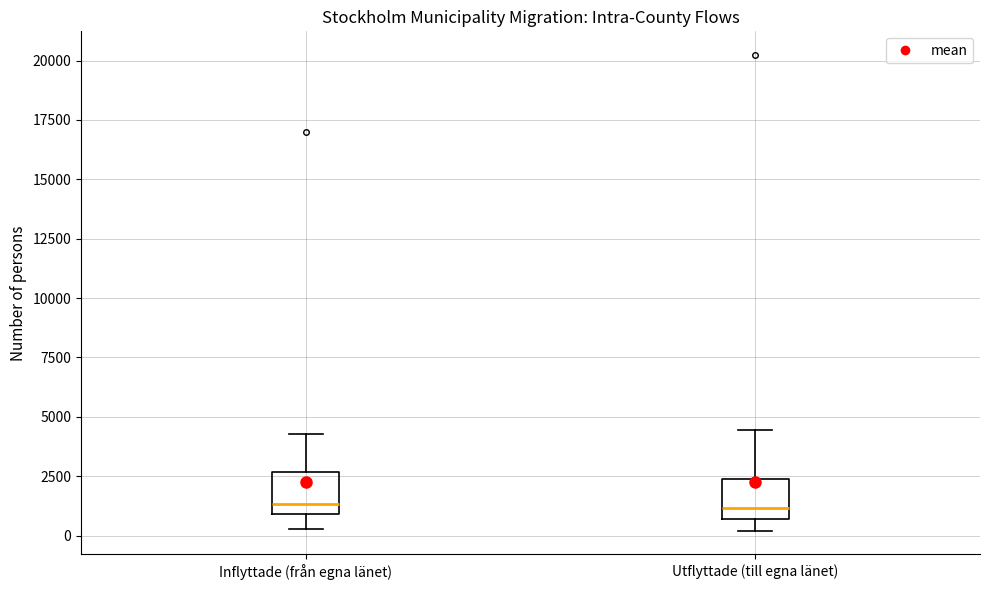

Reading left to right, read every box against the y-axis: the position of its median line, the range the box covers, and the ends of its whiskers. The values are not printed on the chart, so give them approximately, as read against the axis.

Inflyttade (från egna länet): median 1500, box 1000 to 2500, whiskers 500 to 4500
Utflyttade (till egna länet): median 1000, box 500 to 2500, whiskers 0 to 4500